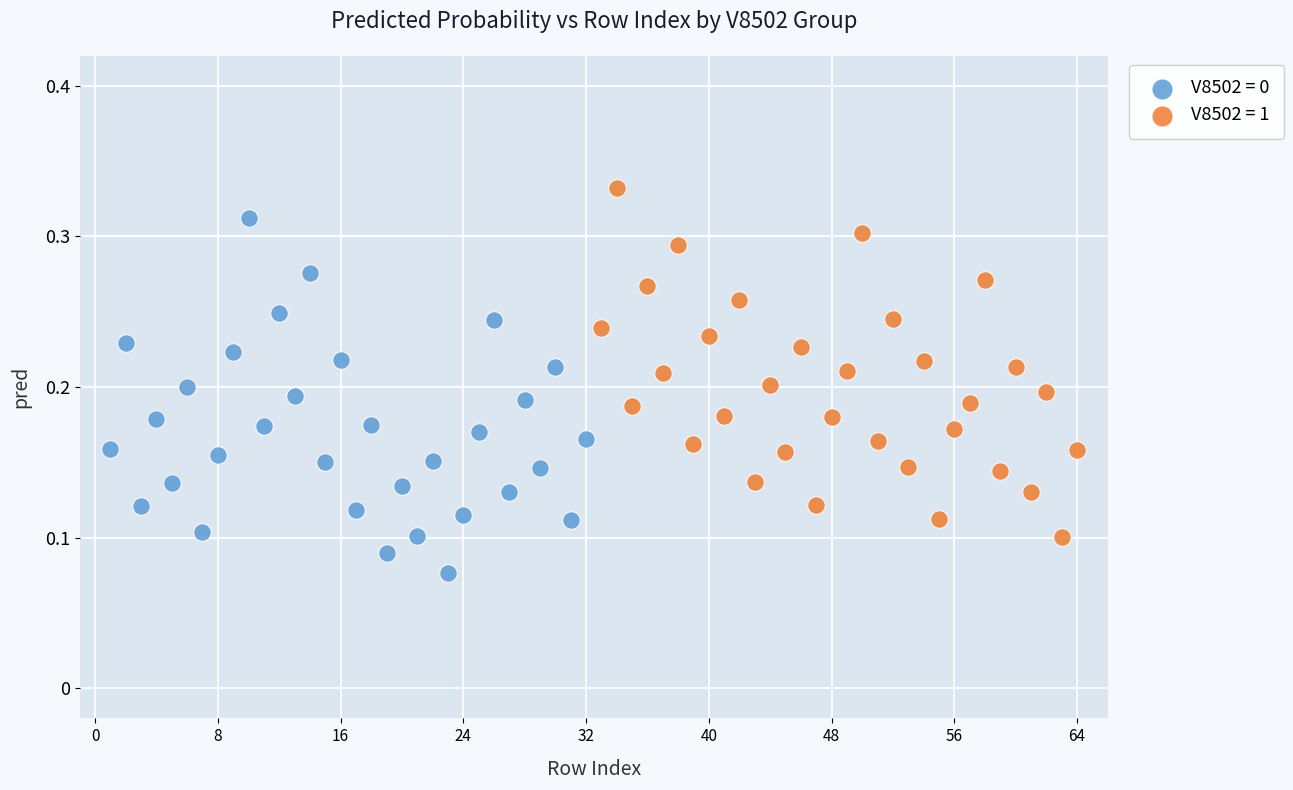

Which series contains the lowest Y value?

V8502 = 0